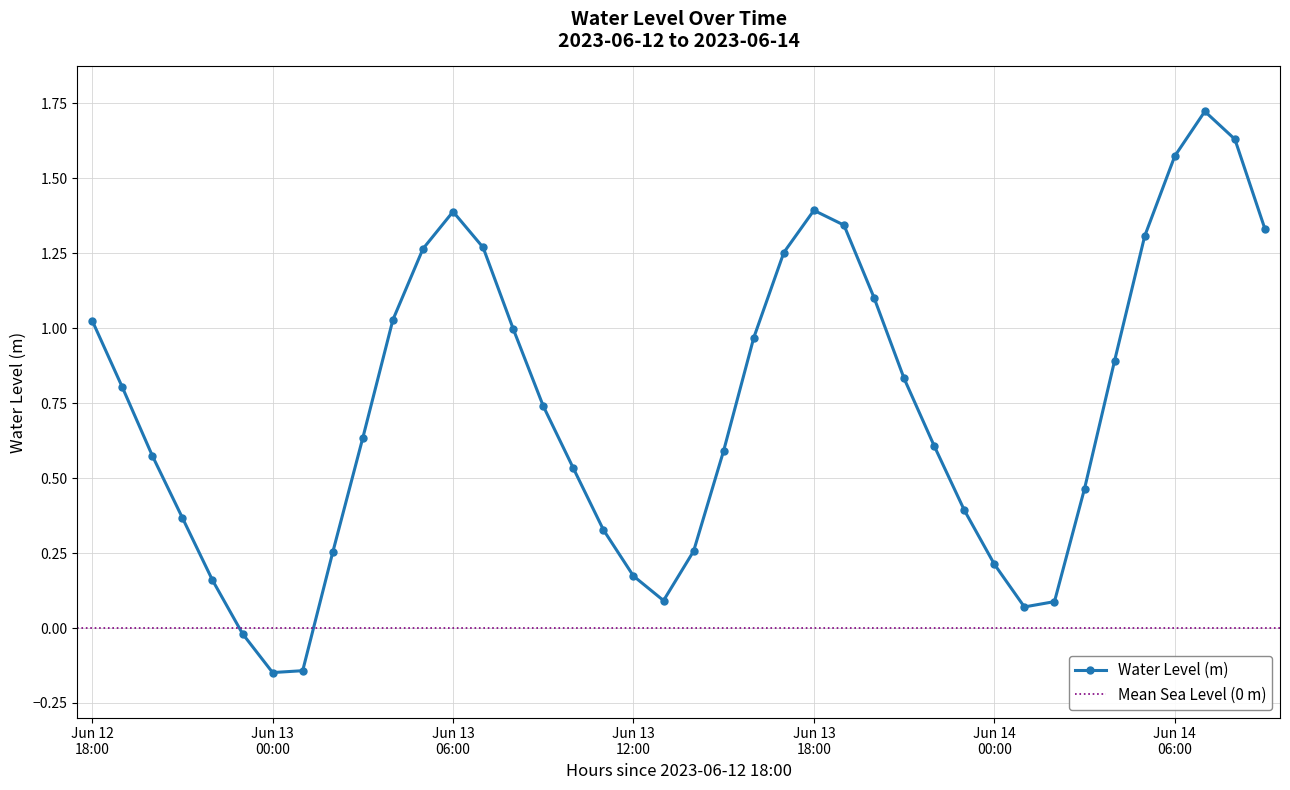

How many interior local peaks does the Water Level (m) series have?

3